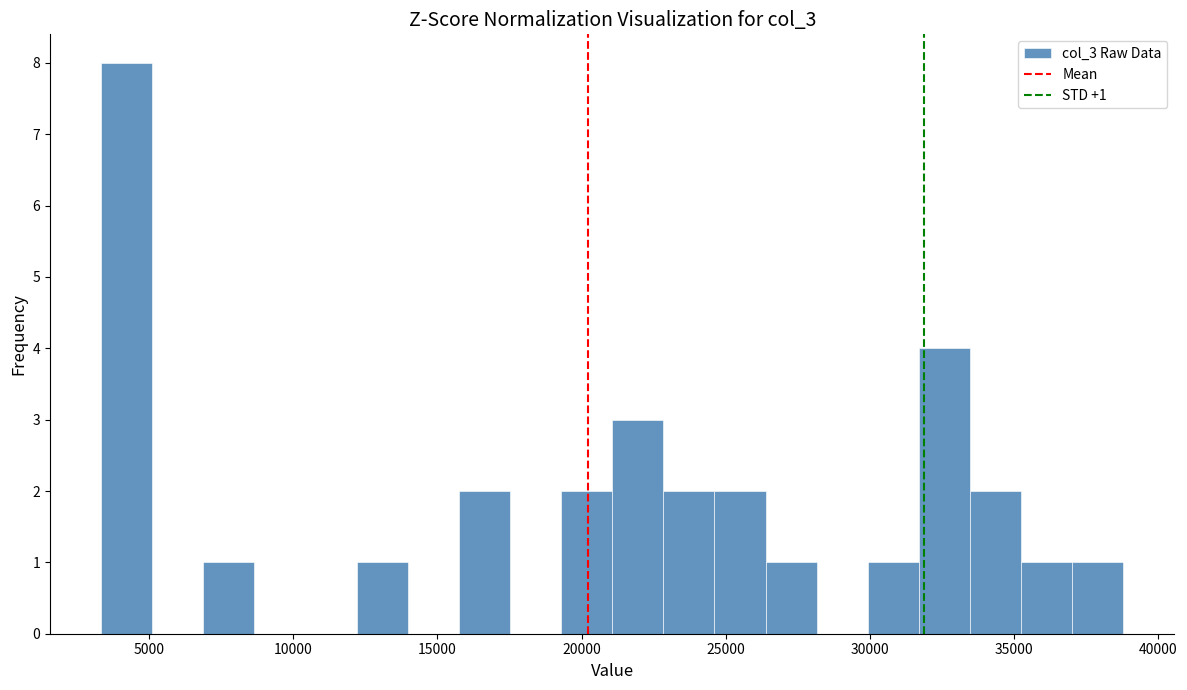

Around what value on the x-axis is the tallest bar? Give the approximate position of its centre, as read against the axis.

4000